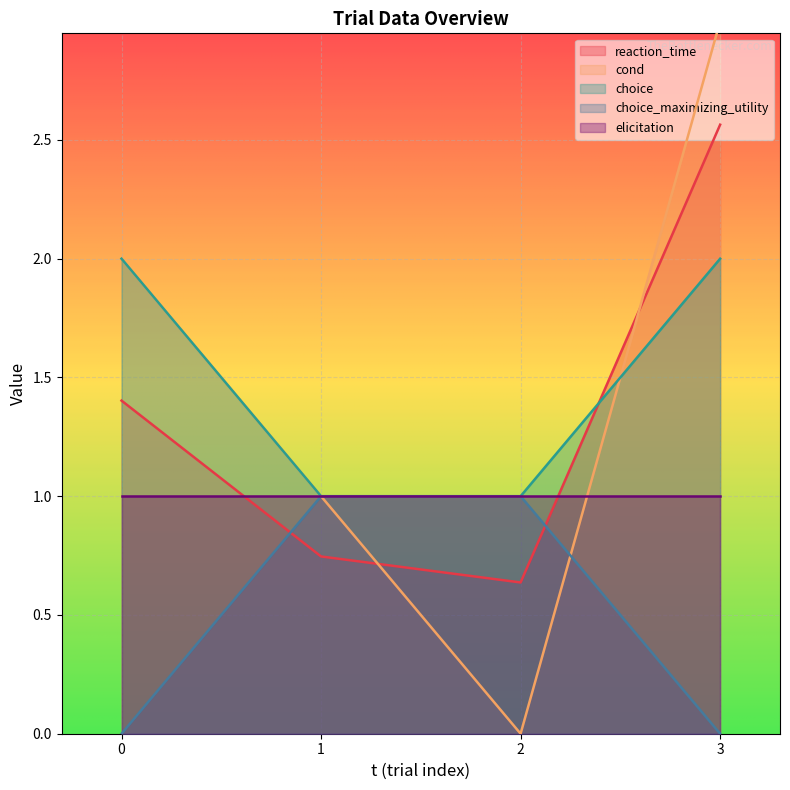

What is the difference between the choice values at 1 and 3?

1.0